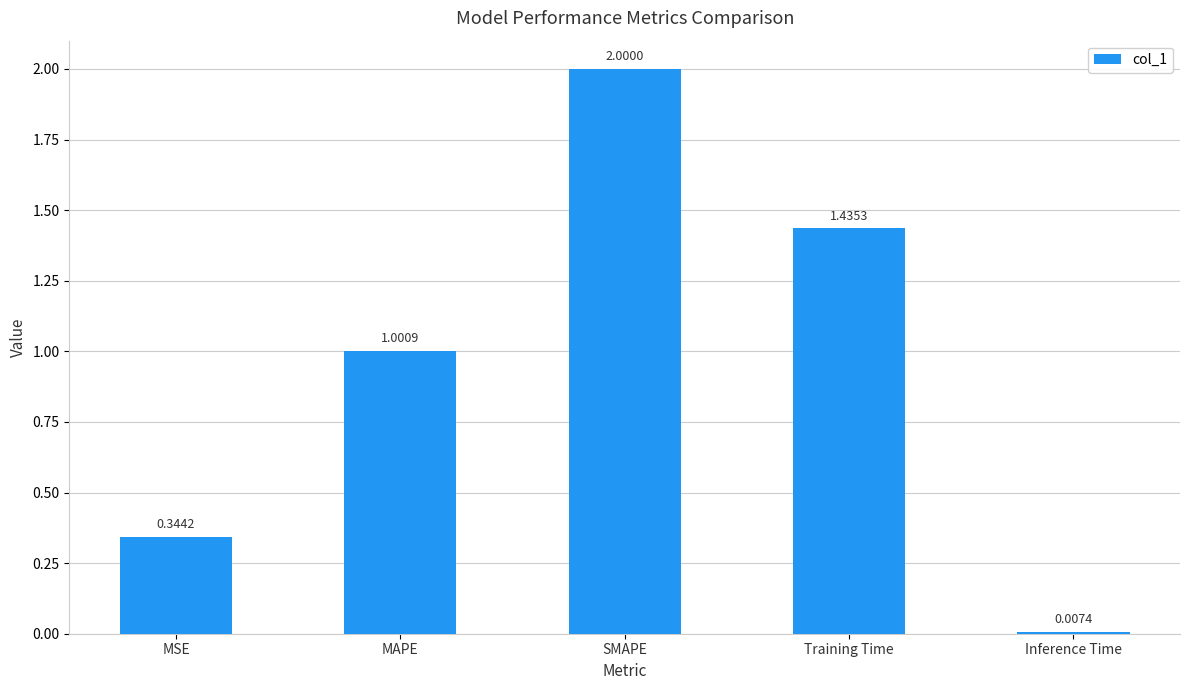

Which has a higher value, Training Time or MSE?

Training Time